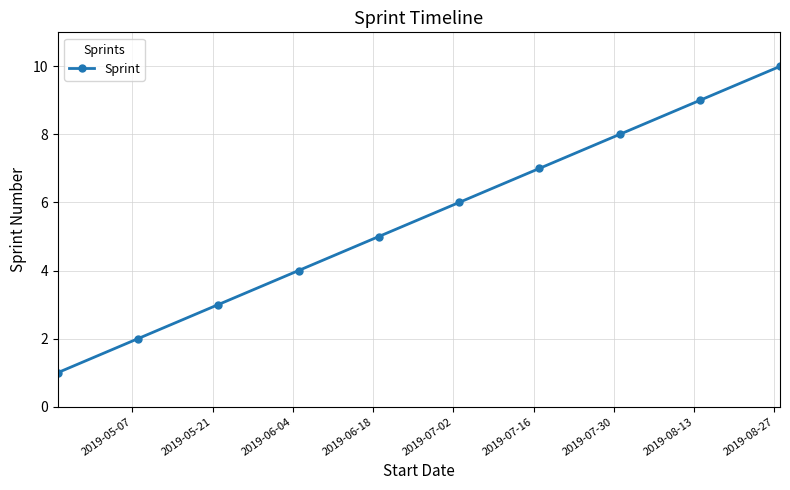

True or false: the data has more than 0 interior local peaks.

False